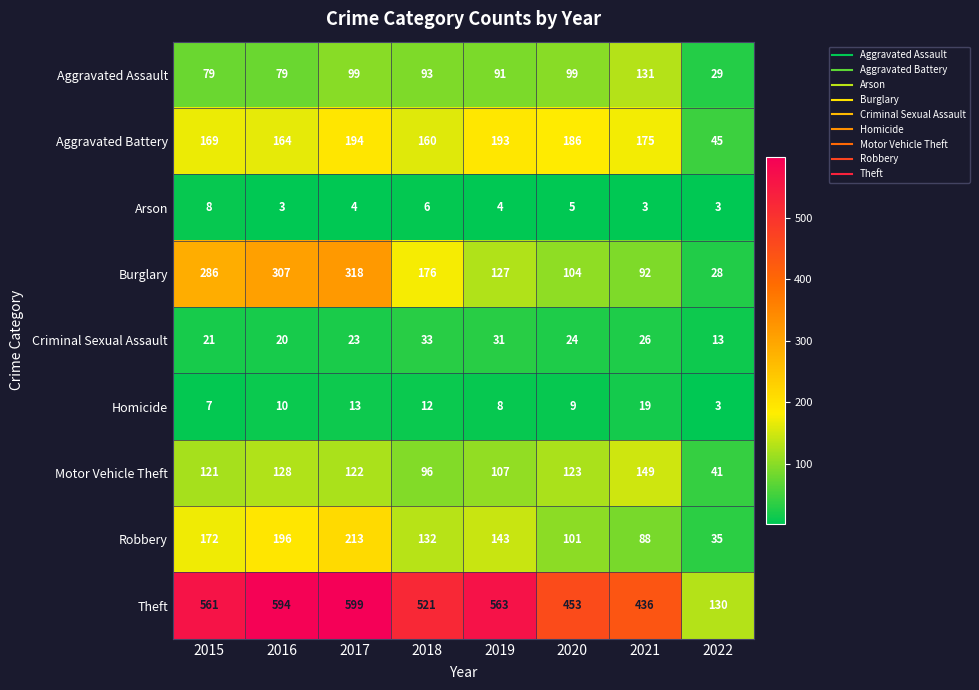

Rank the categories by Homicide value from highest to lowest.

2021, 2017, 2018, 2016, 2020, 2019, 2015, 2022